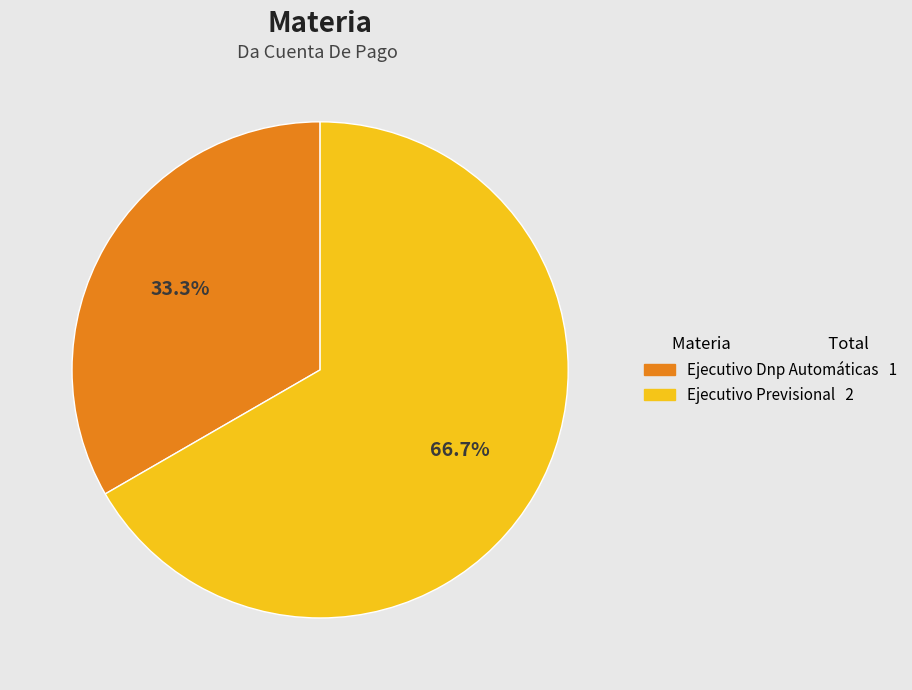

Is there a majority slice in this chart?

Yes